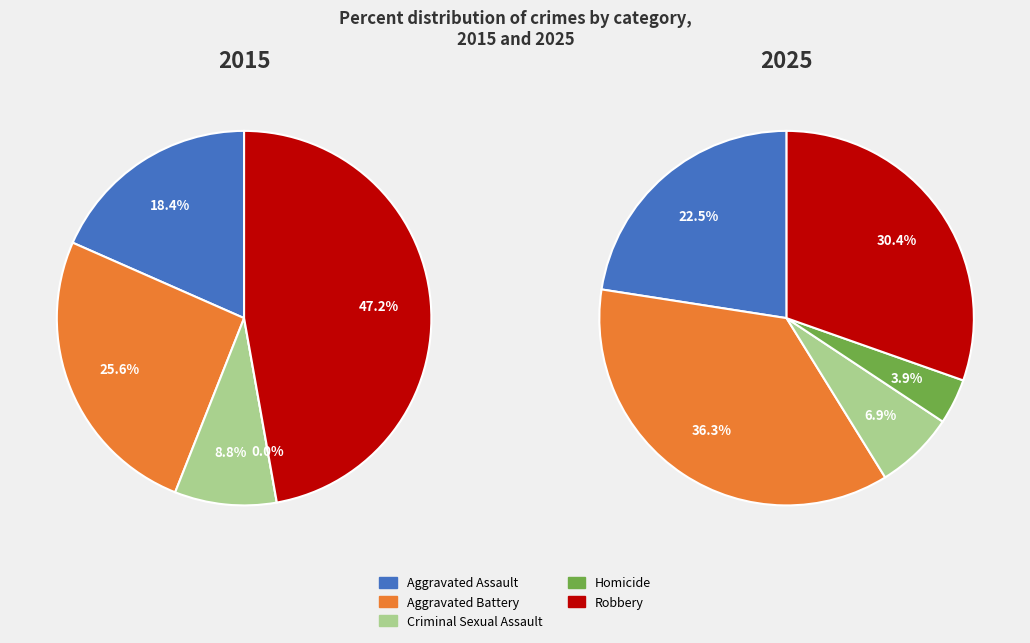

Does values_2015 represent more than half of the total?

No